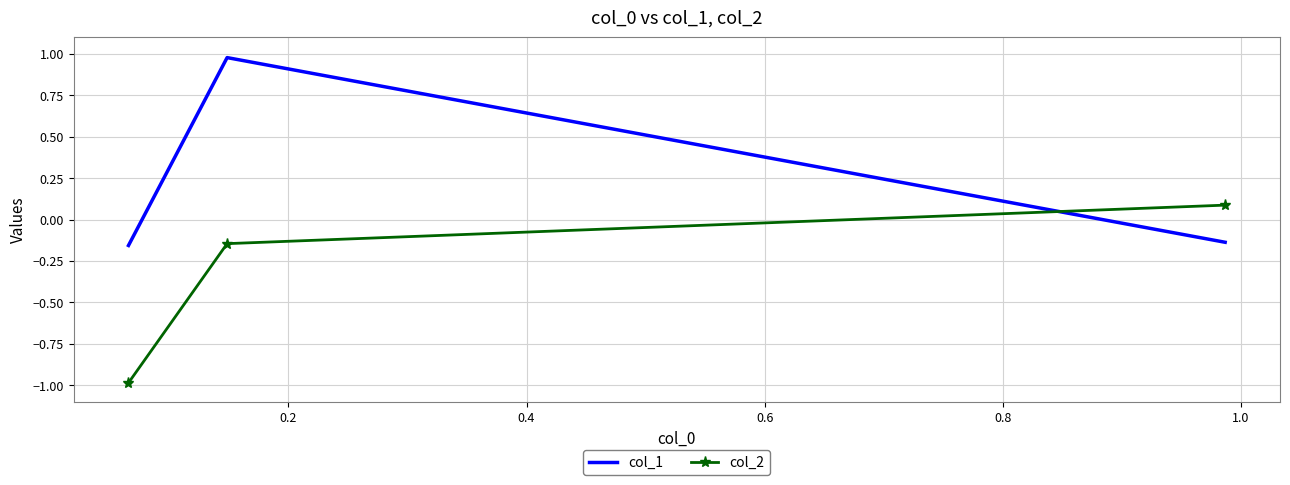

Which series has the largest total across all categories?

col_1